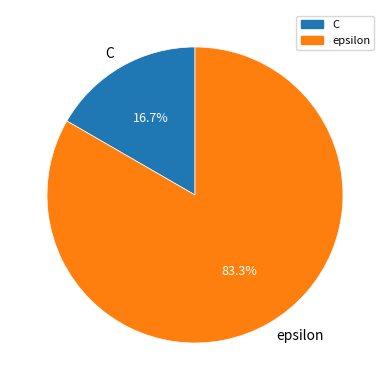

Does any single category account for the majority?

Yes